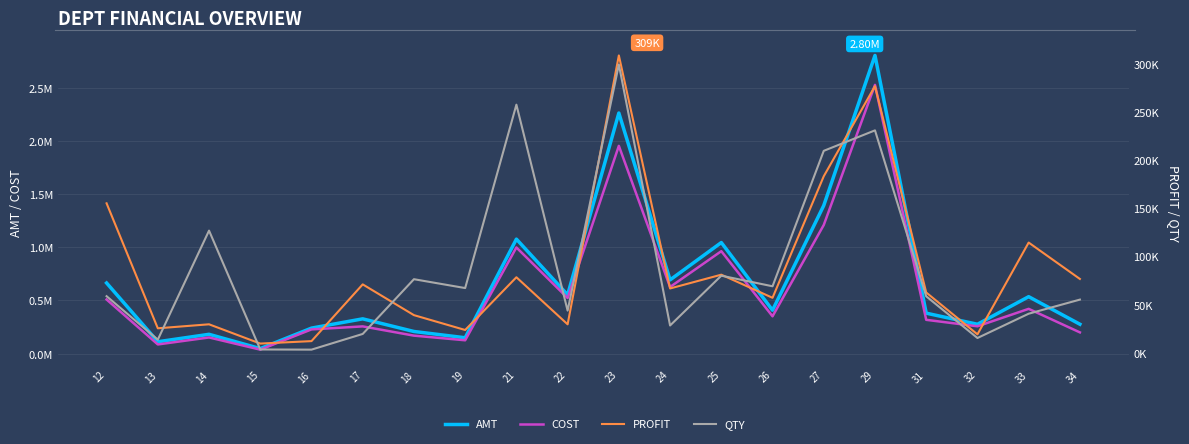

Reading left to right, list all the values displayed in this chart.

AMT: 12=664311.0	13=112017.3	14=181866.4	15=47408.0	16=240127.9	17=327291.4	18=208451.8	19=149450.2	21=1076555.0	22=552734.6	23=2261919.8	24=693314.1	25=1044355.6	26=408210.9	27=1392632.6	29=2803197.3	31=380605.2	32=276351.7	33=535604.8	34=276573.7
COST: 12=509185.8	13=86575.1	14=152272.0	15=37805.2	16=227985.3	17=256273.2	18=169361.5	19=125764.9	21=998159.0	22=523168.4	23=1953344.5	24=626543.0	25=963276.8	26=351115.7	27=1209414.5	29=2526467.3	31=318007.0	32=257181.6	33=421206.0	34=199928.0
PROFIT: 12=155125.2	13=25442.1	14=29594.3	15=9602.7	16=12142.6	17=71018.2	18=39090.2	19=23685.3	21=78396.0	22=29566.2	23=308575.3	24=66771.2	25=81078.8	26=57095.2	27=183218.1	29=276730.0	31=62598.2	32=19170.2	33=114398.8	34=76645.7
QTY: 12=58751.0	13=13653.0	14=126810.0	15=3470.0	16=3304.0	17=19589.0	18=76387.0	19=67188.0	21=257482.0	22=43786.0	23=299125.0	24=28351.0	25=80036.0	26=69048.0	27=209586.0	29=230821.0	31=58636.0	32=15362.0	33=40573.0	34=55212.0